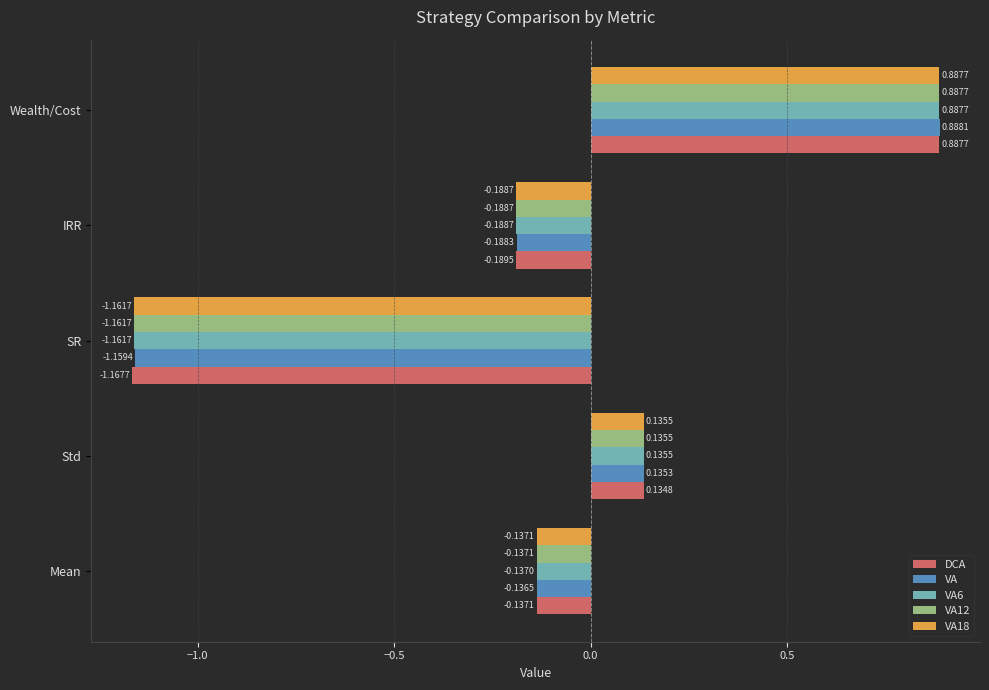

At which label is VA18 closest to 0?

Std